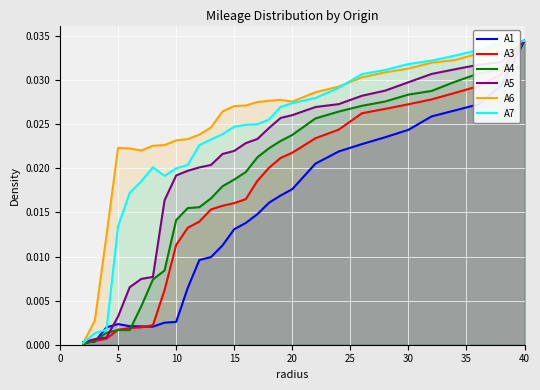

Which series has the largest range (max minus min)?

A4